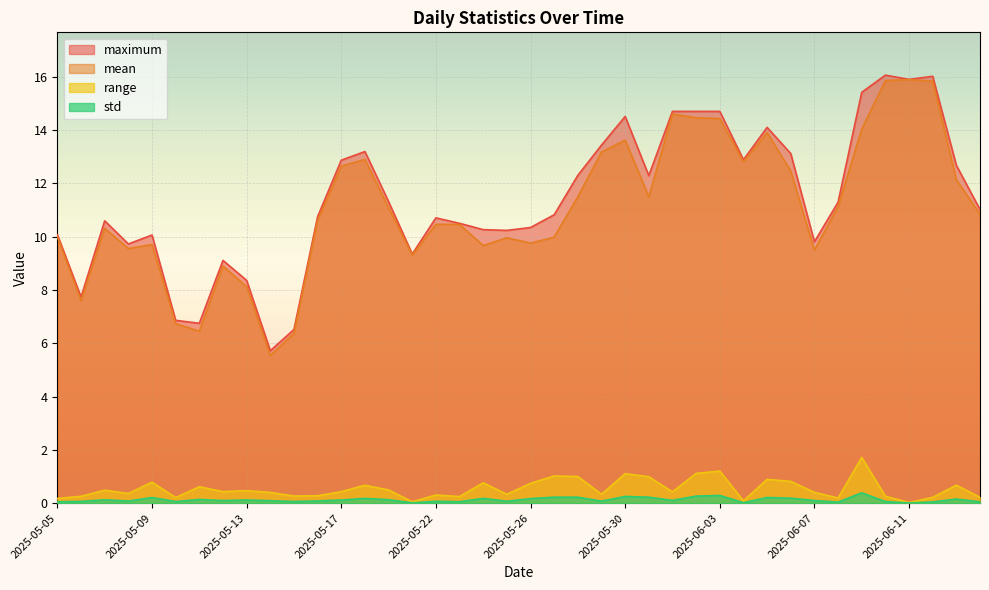

The value of mean at 2025-06-04 is 12.8. True or false?

True